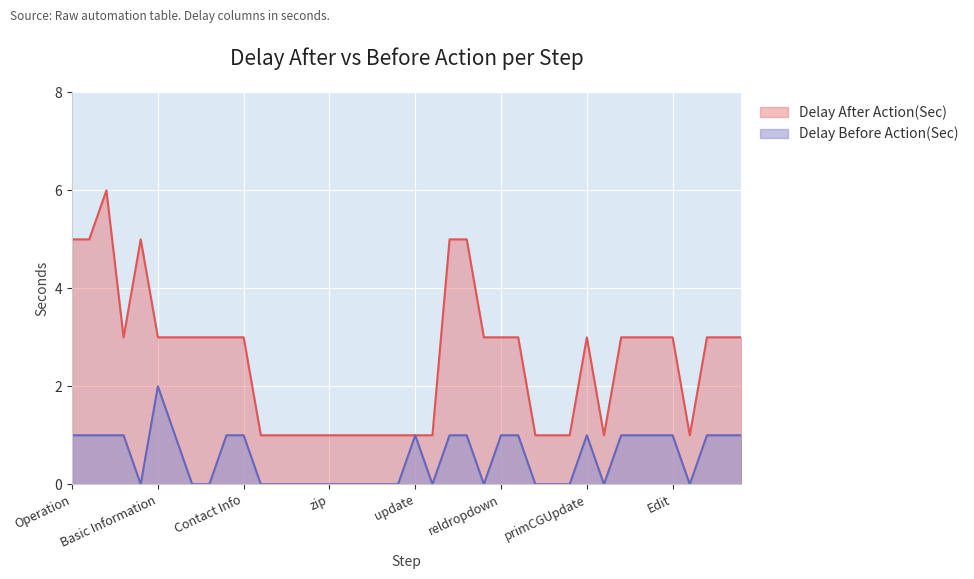

What is the spread (max minus min) of values at Contact Num?

1